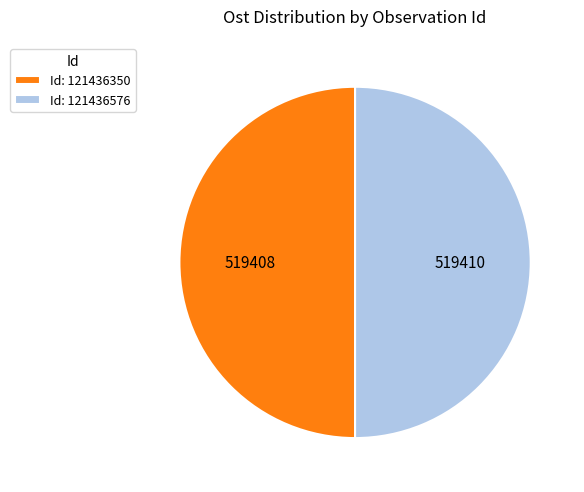

Is it true that Id: 121436576 is 38% of the pie?

False